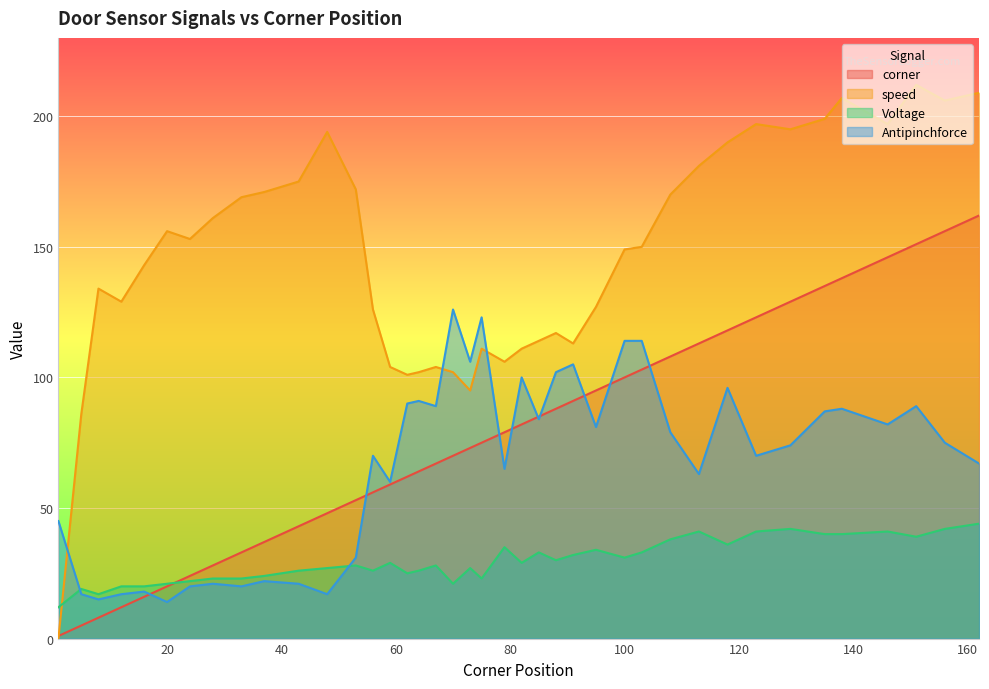

Rank the series at 62 from lowest to highest value.

Voltage, corner, Antipinchforce, speed